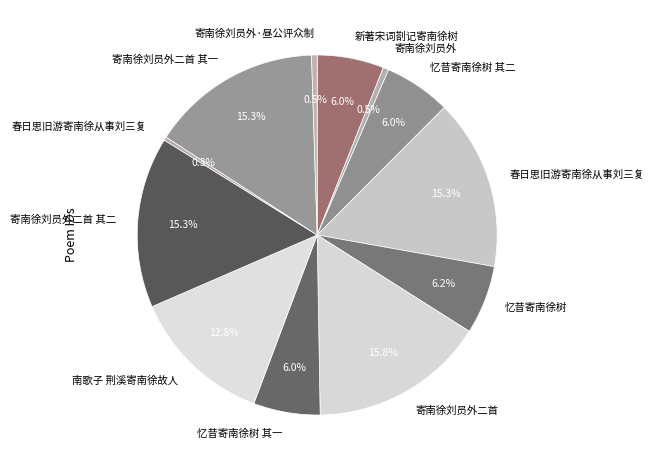

To the nearest percent, what is the difference between the largest and smallest slice percentages?

15%